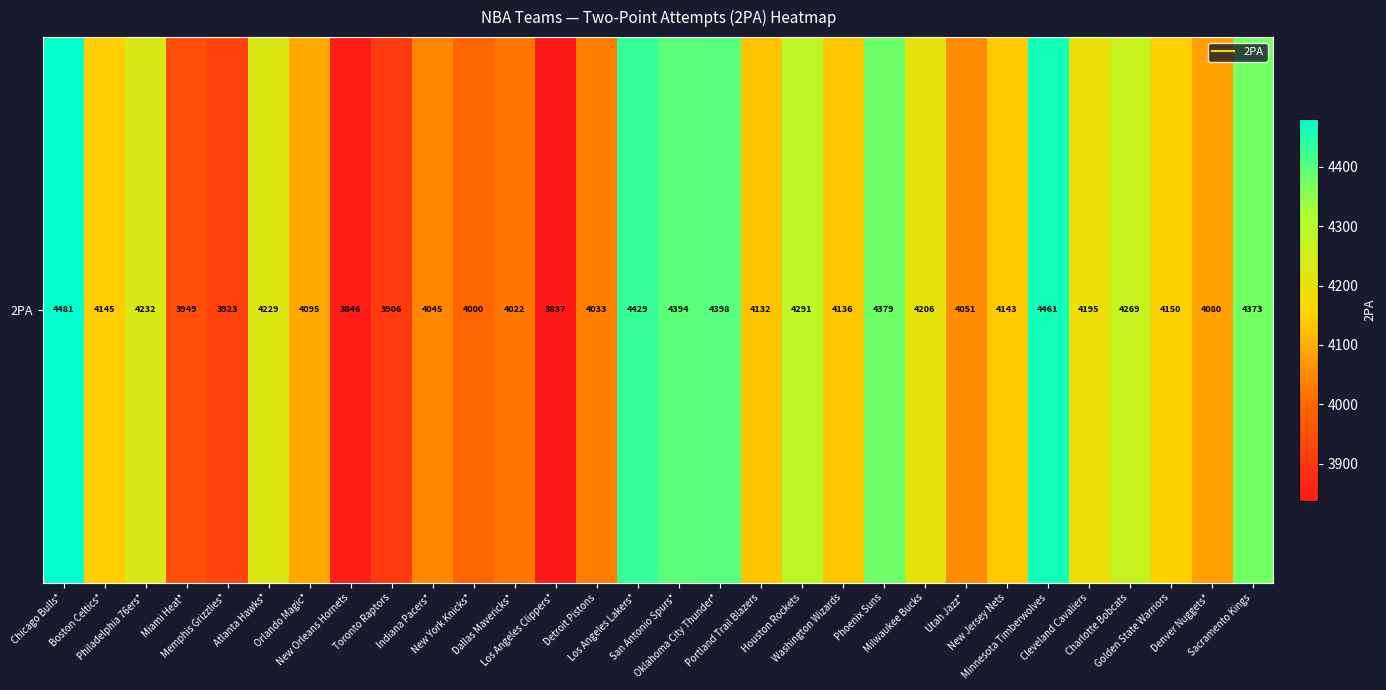

What is the ratio of the value at Philadelphia 76ers* to the value at Los Angeles Lakers*?

1.0